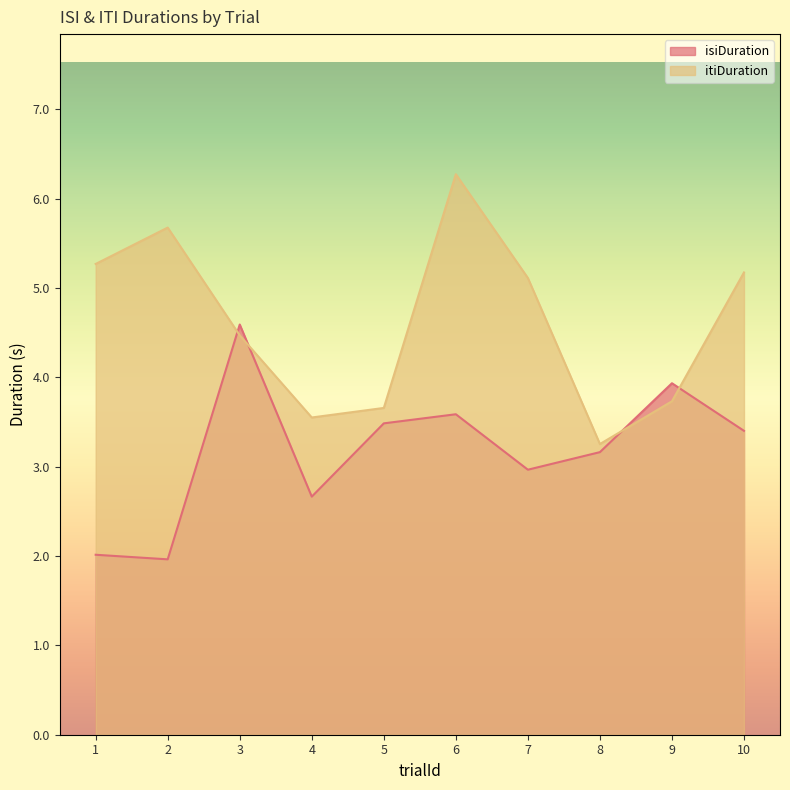

What is the value of the isiDuration point at the 3rd from the left?

4.6